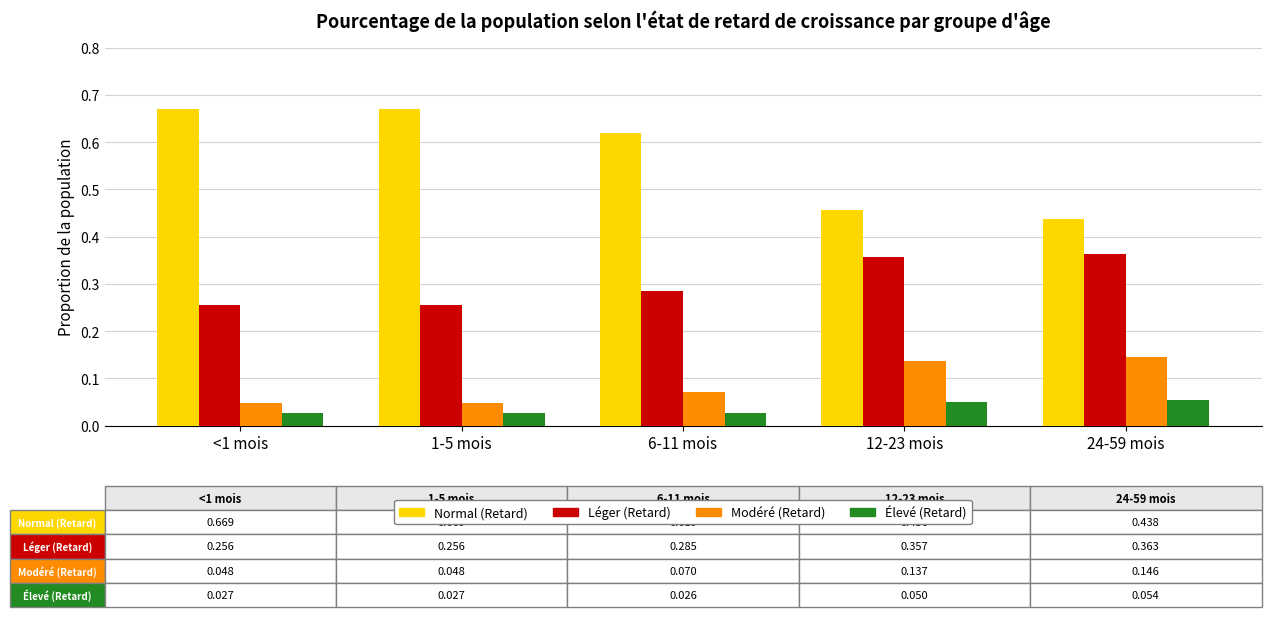

Where is Normal (Retard) nearest to the value 0?

24-59 mois